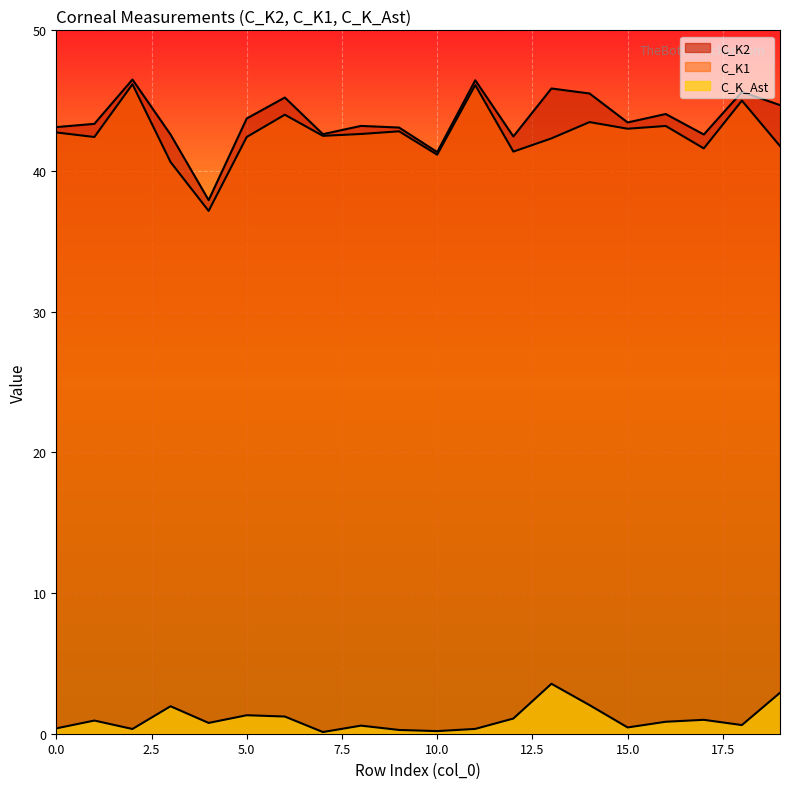

Reading left to right, list all the values displayed in this chart.

C_K2: 43.1	43.4	46.5	42.6	37.9	43.7	45.2	42.6	43.2	43.1	41.3	46.5	42.5	45.9	45.5	43.5	44.1	42.6	45.6	44.7
C_K1: 42.7	42.4	46.2	40.6	37.2	42.4	44.0	42.5	42.6	42.8	41.2	46.1	41.4	42.3	43.5	43.0	43.2	41.6	45.0	41.8
C_K_Ast: 0.4	0.9	0.3	2.0	0.8	1.3	1.2	0.1	0.6	0.3	0.2	0.3	1.1	3.5	2.0	0.4	0.9	1.0	0.6	2.9